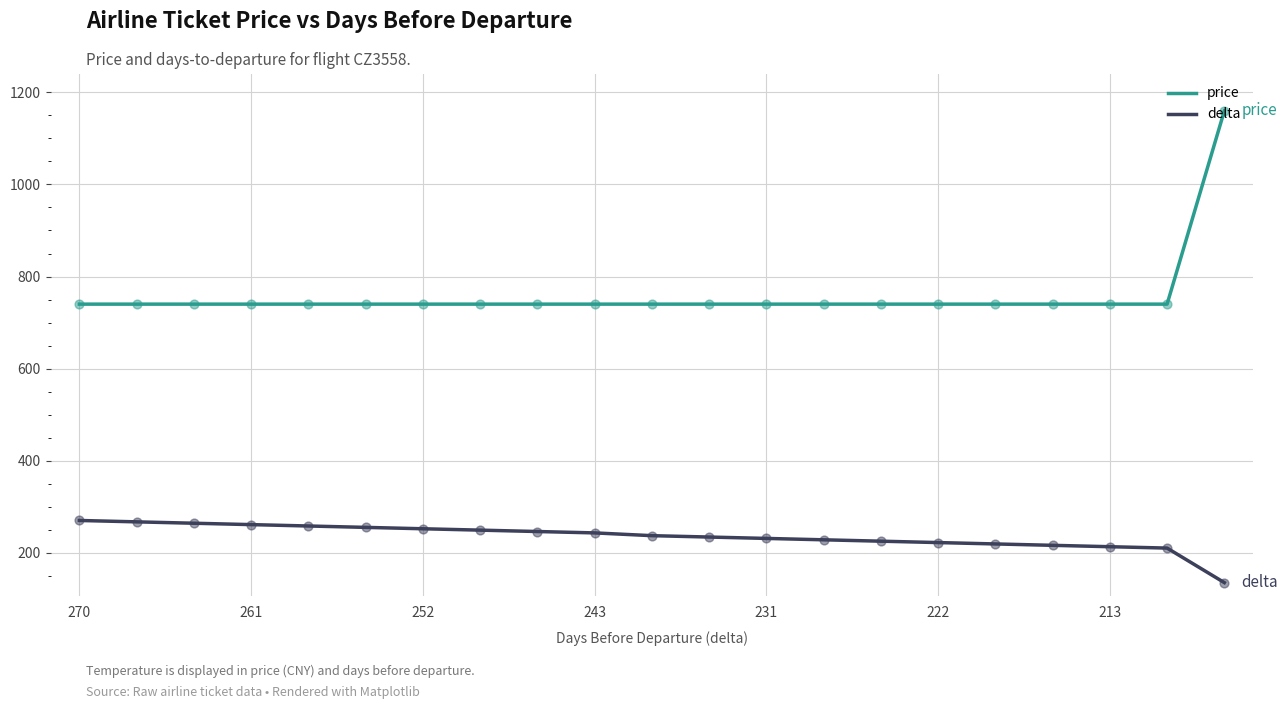

Which series has the largest total across all categories?

price